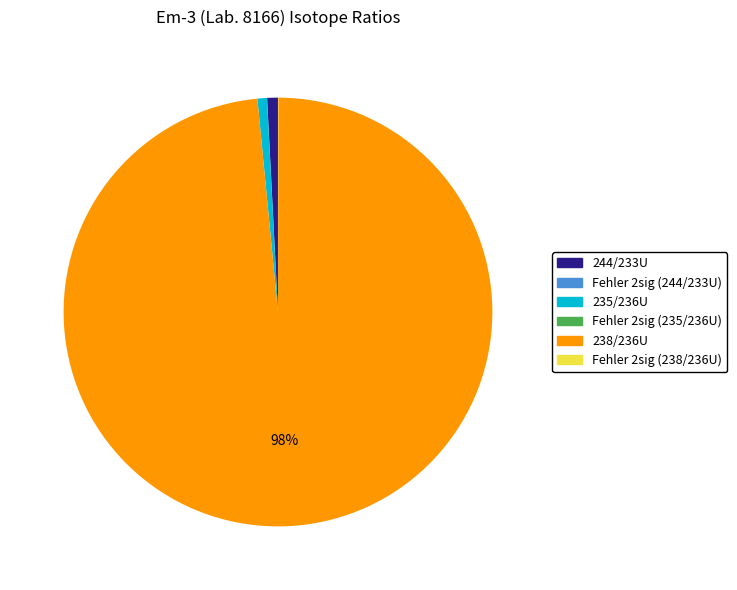

Is it true that 235/236U is 1% of the pie?

True